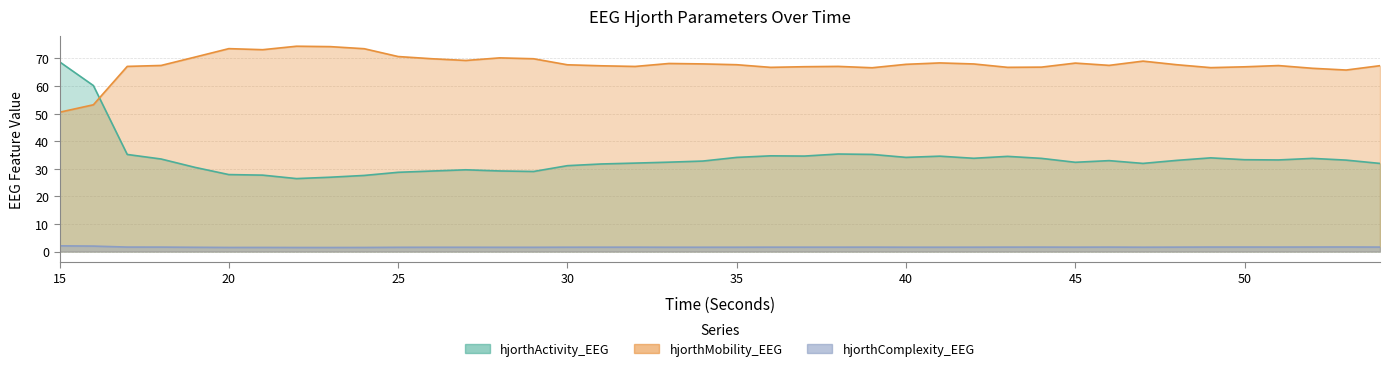

What is the value of the hjorthComplexity_EEG point at the 6th from the left?

1.5